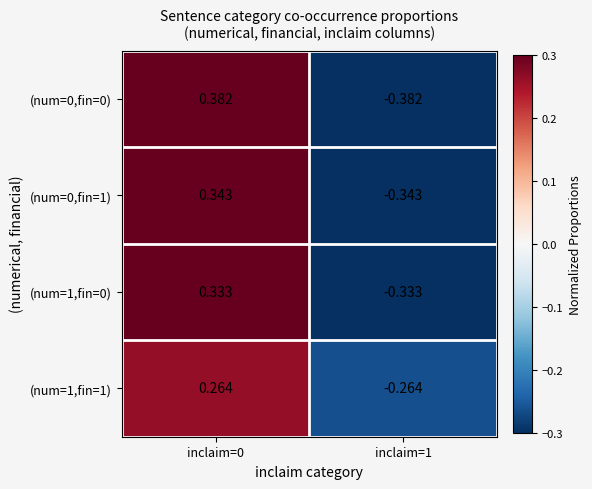

List the series in order of their peak value, highest first.

(num=0,fin=0), (num=0,fin=1), (num=1,fin=0), (num=1,fin=1)